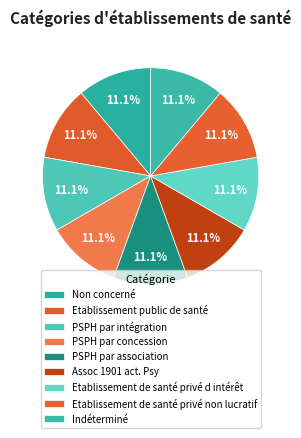

How many segments does this pie chart have?

9